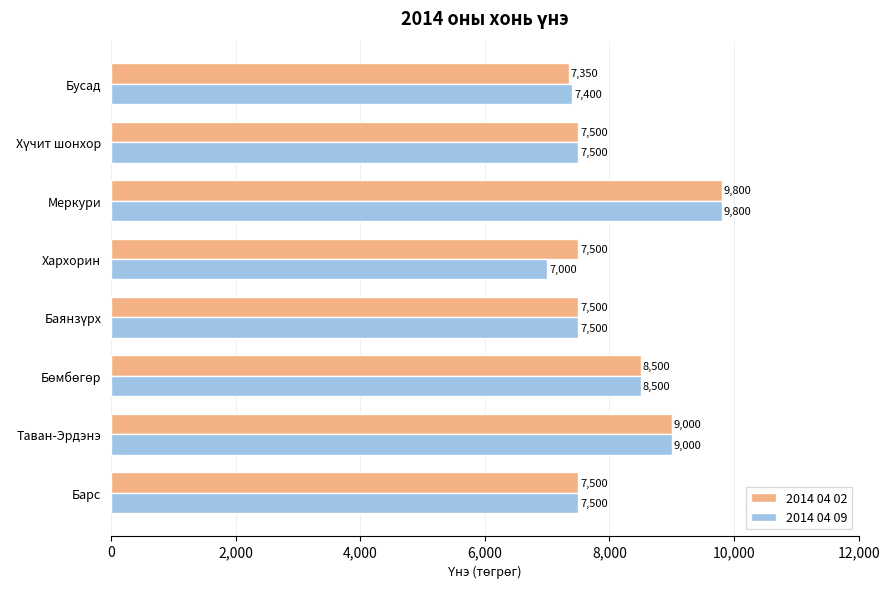

What is the sum of the 2014 04 09 values at Хархорин and Меркури?

16800